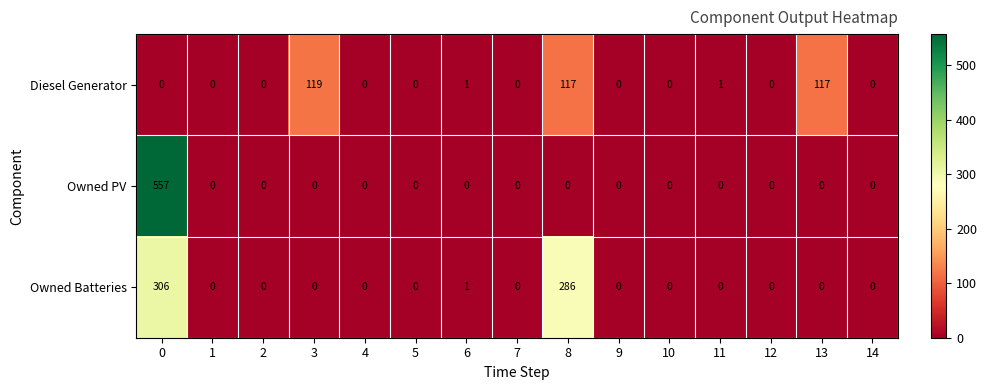

How many series are shown in this chart?

3